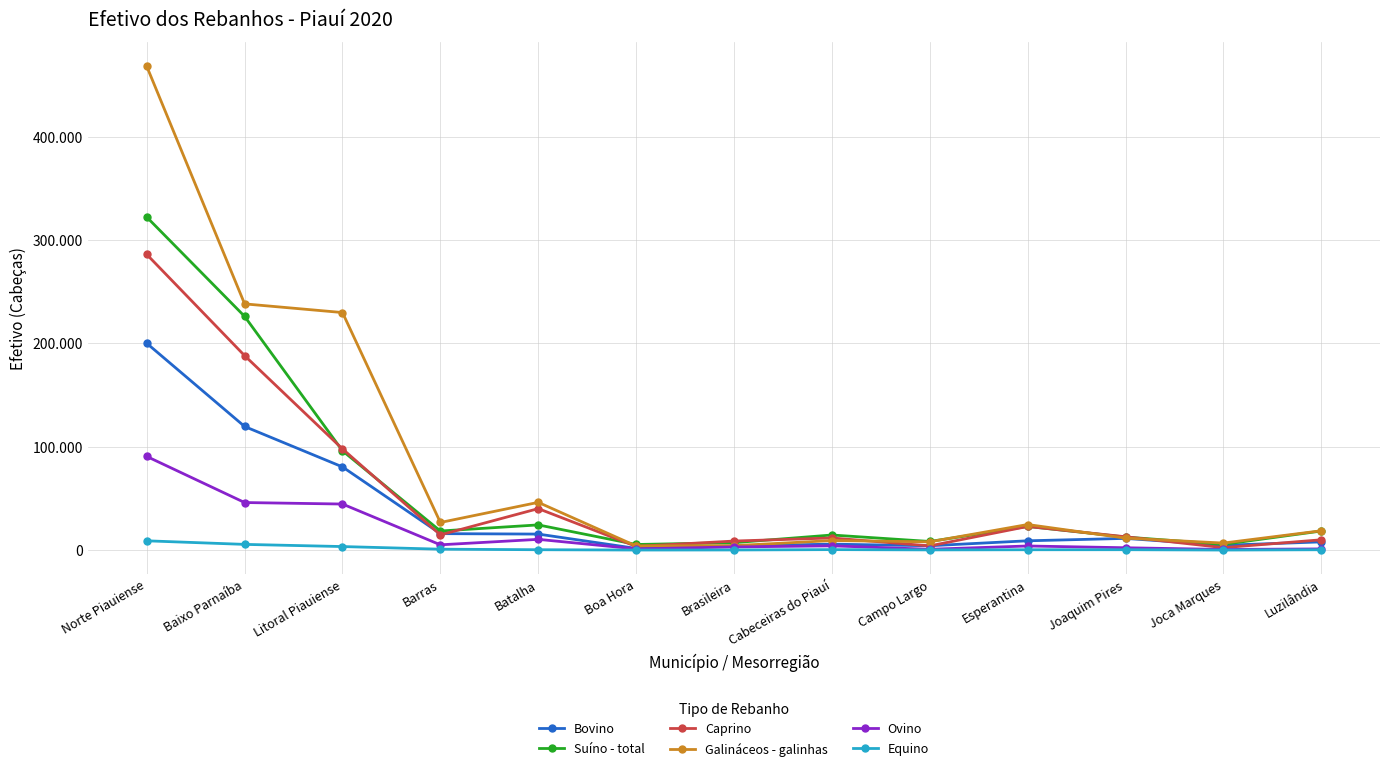

What are all the series names shown in the legend?

Bovino, Suíno - total, Caprino, Galináceos - galinhas, Ovino, Equino